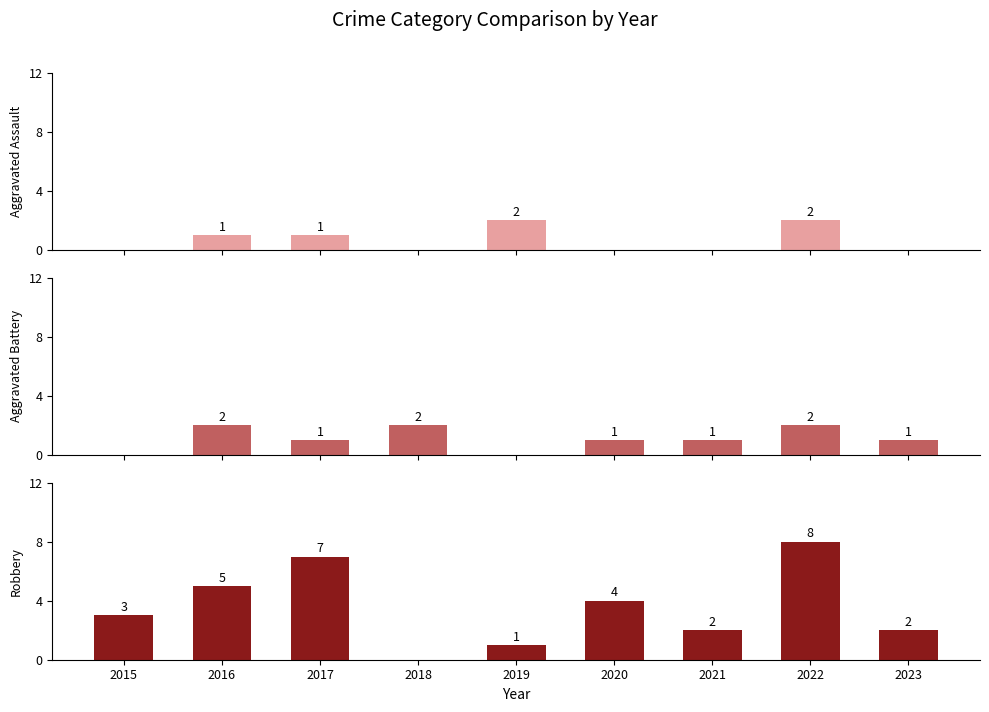

What is the spread (max minus min) of values at 2023?

2